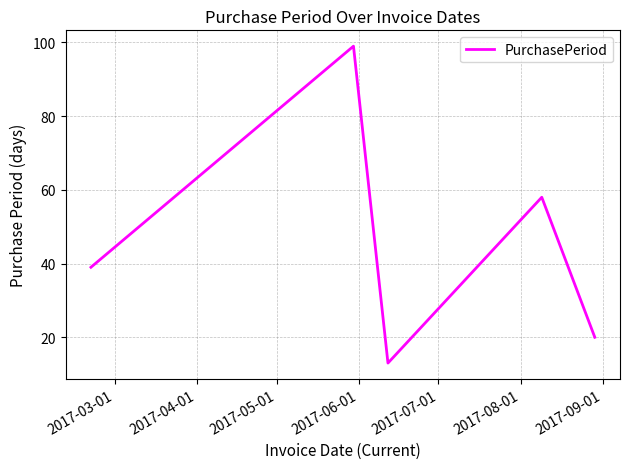

True or false: there are more than 2 points higher than both neighbors.

False